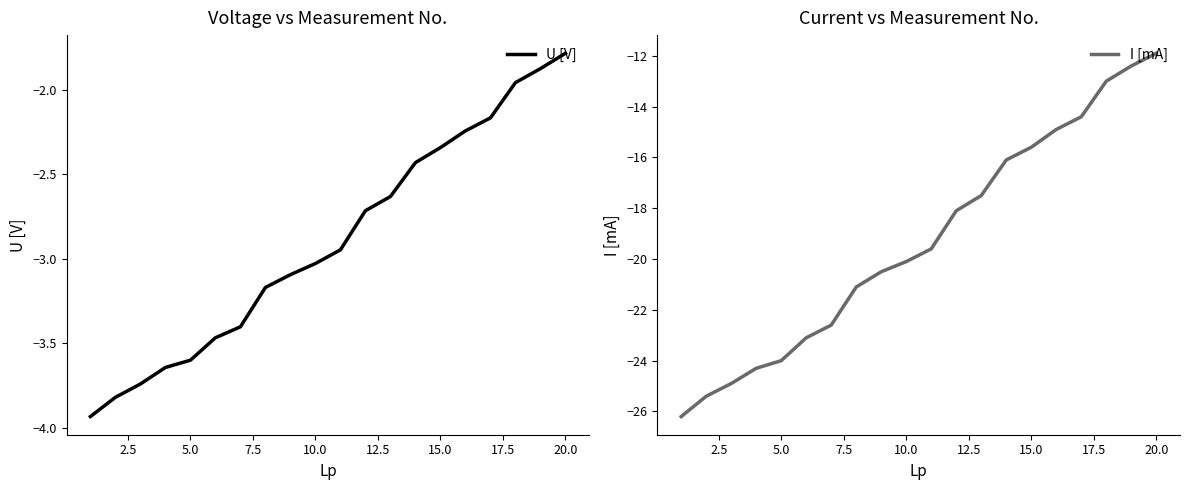

What are all the series names shown in the legend?

U [V], I [mA]